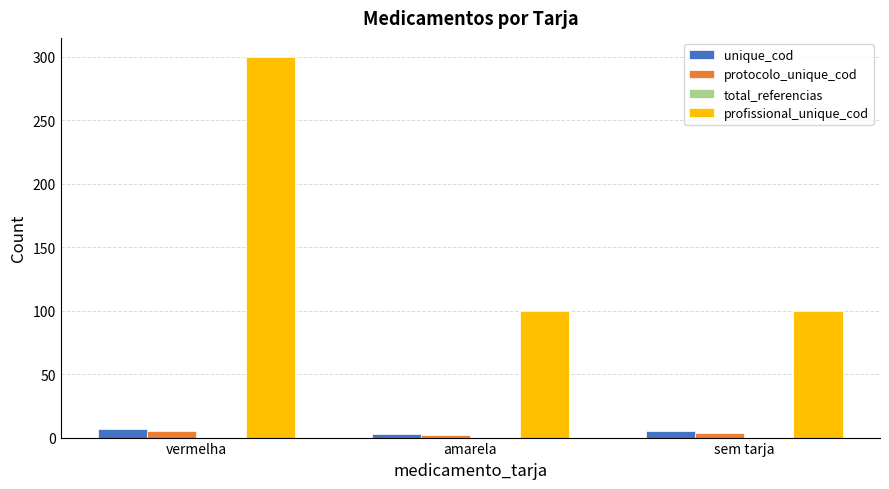

How many profissional_unique_cod values are between 100 and 300?

3